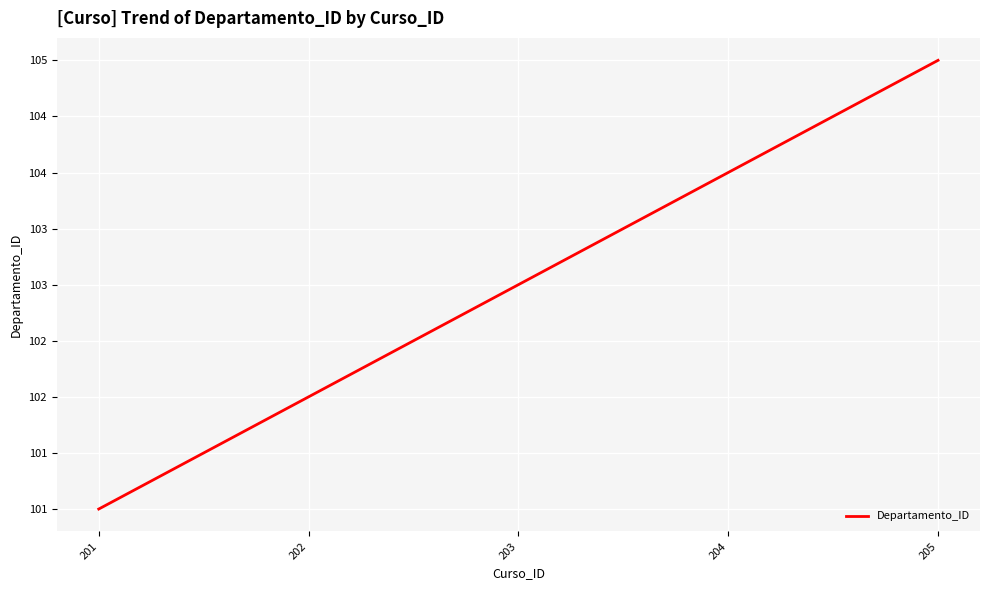

Reading right to left, extract all data points from this chart.

205=105	204=104	203=103	202=102	201=101